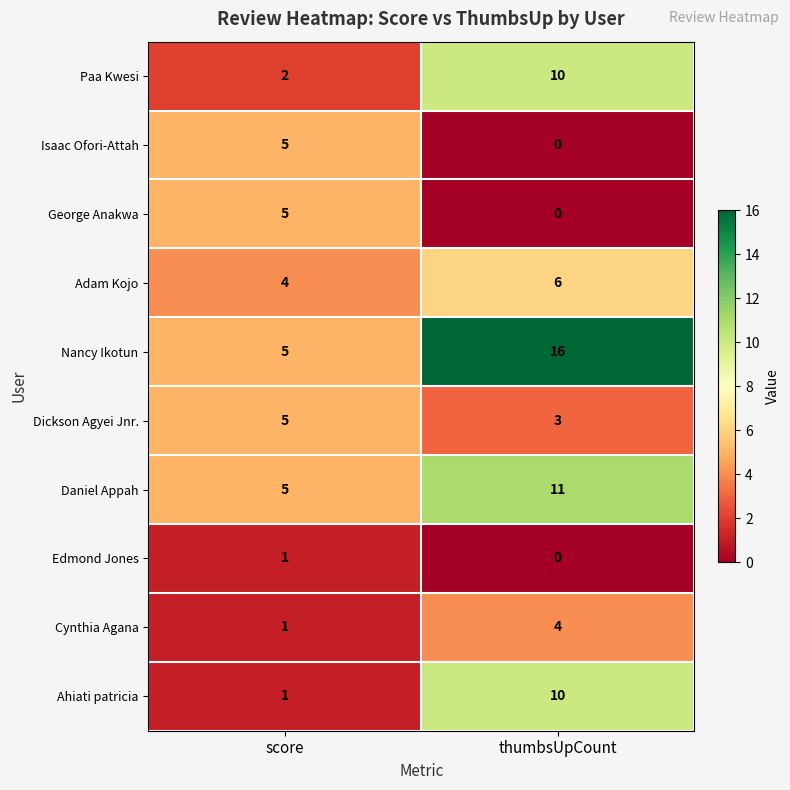

Rank the categories by Nancy Ikotun value from lowest to highest.

score, thumbsUpCount